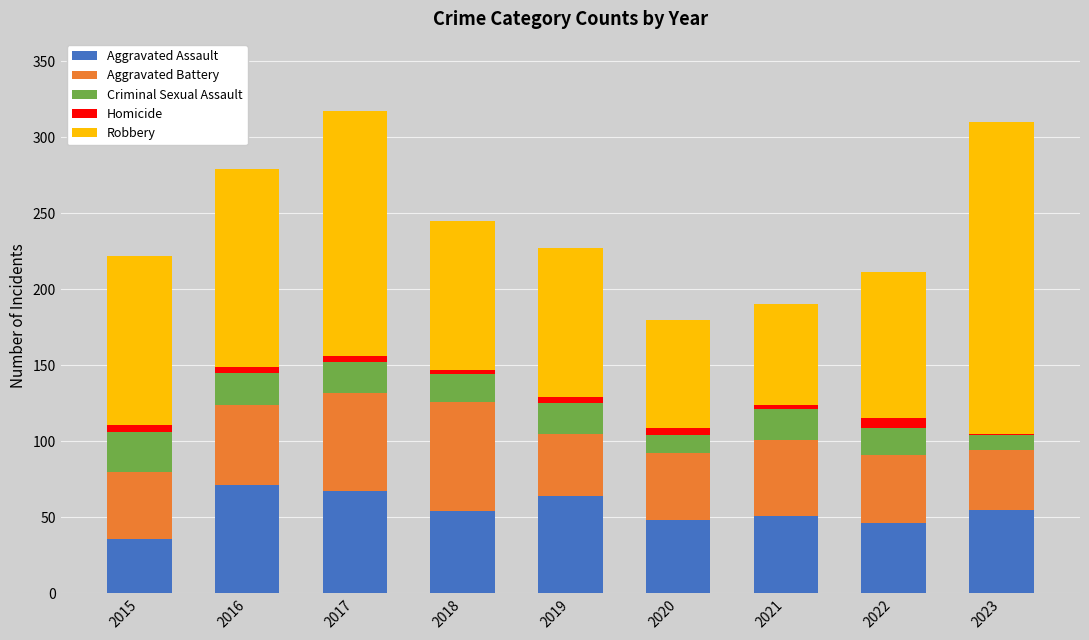

What is the sum of the Aggravated Battery values at 2016 and 2015?

97